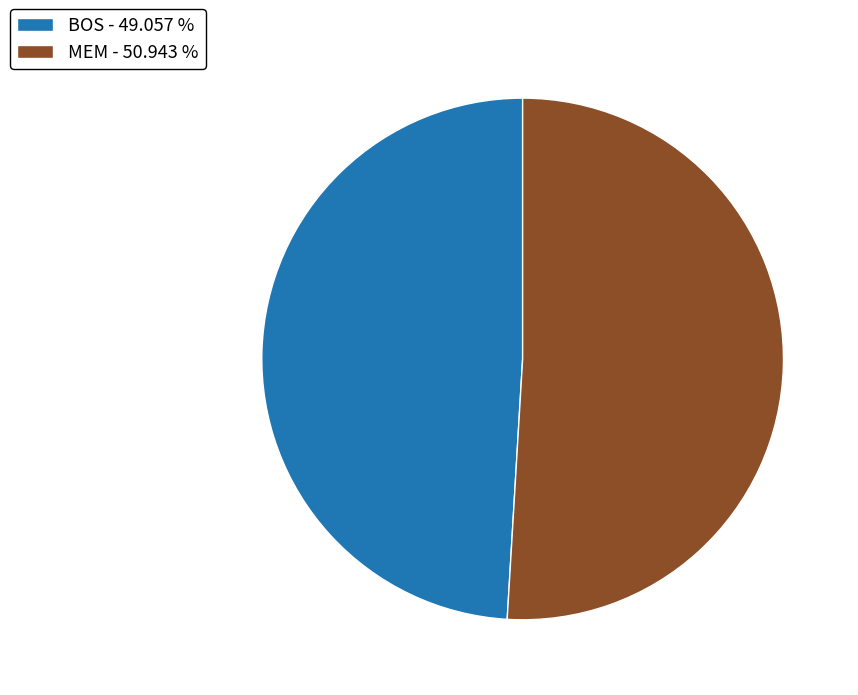

Count the number of slices in the pie.

2